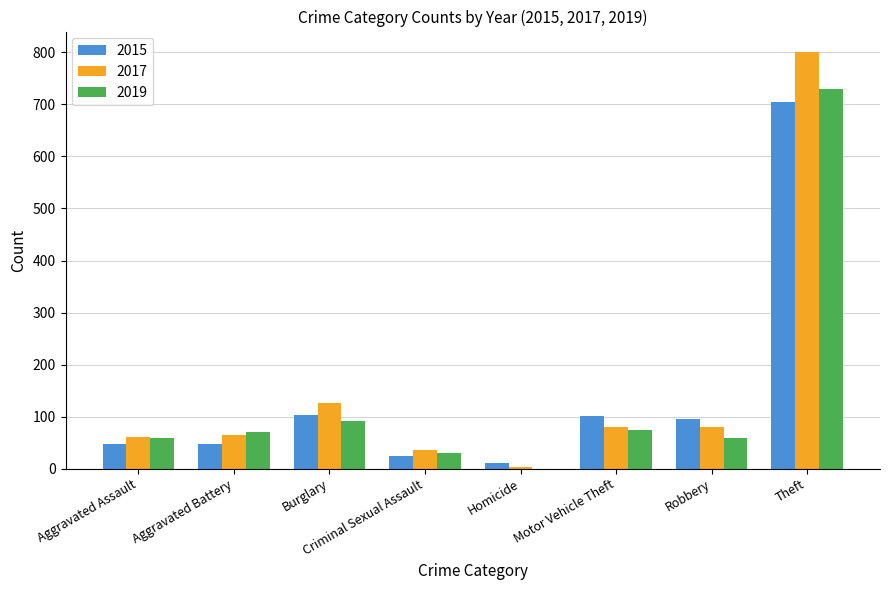

Which category has the highest value across all series?

Theft